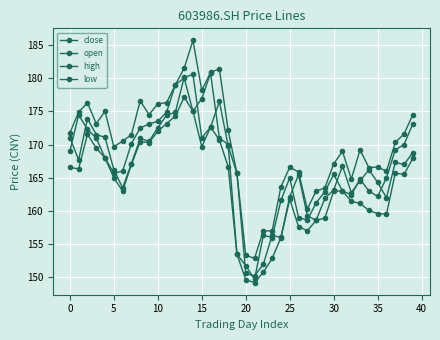

How many data points does each series have?

40